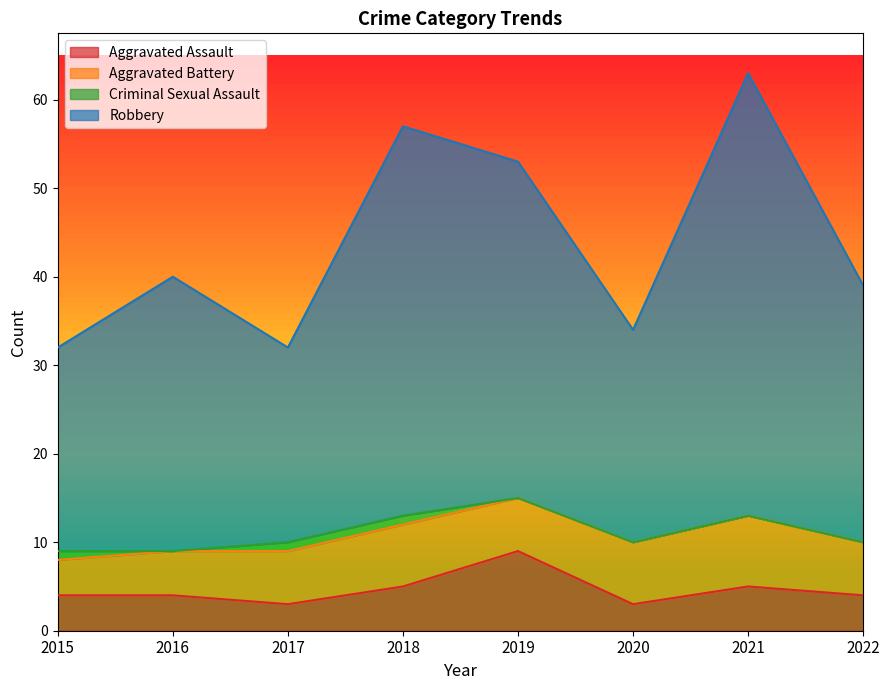

Is it true that Aggravated Assault equals 4 at 2016?

True